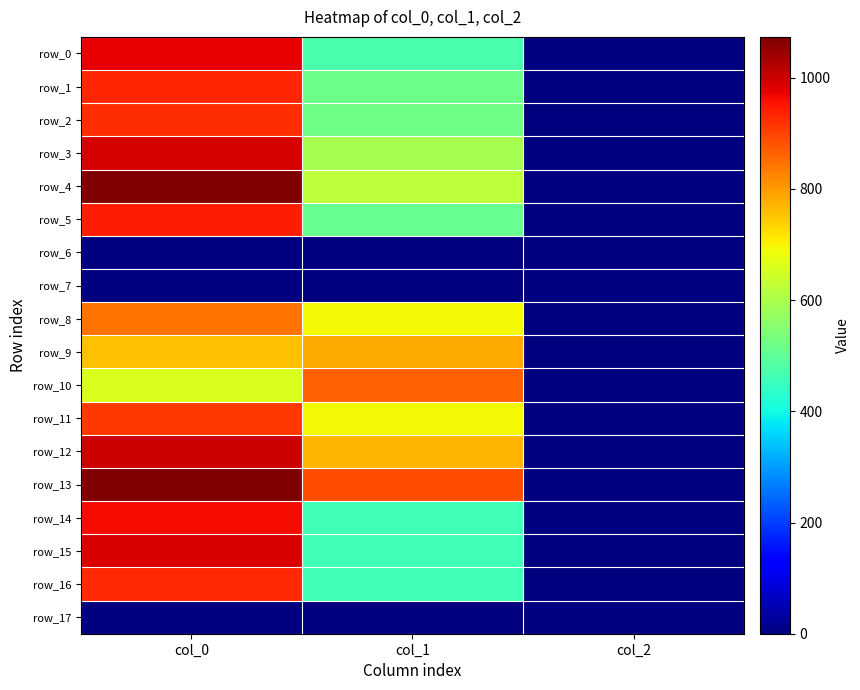

Rank the categories by row_3 value from lowest to highest.

col_2, col_1, col_0